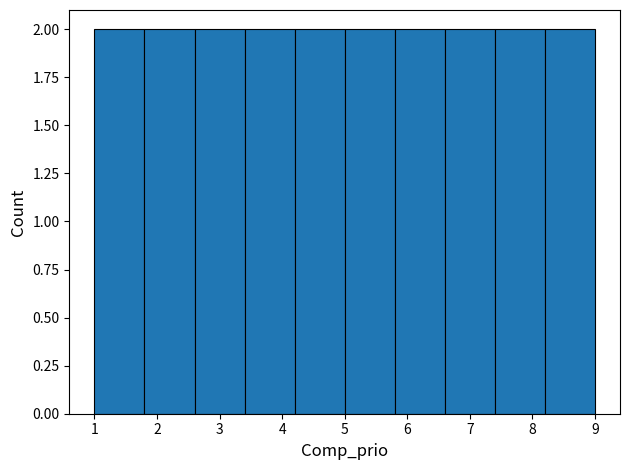

How tall is the bar that spans 5.8 to 6.6 on the x-axis? The values are not printed on the chart, so give them approximately, as read against the axis.

2